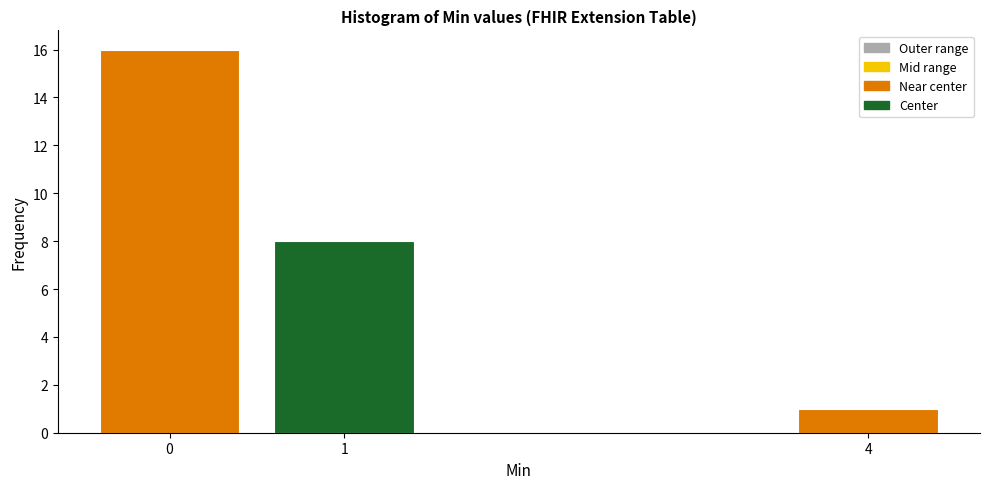

Reading left to right, list all the values displayed in this chart.

0=16	1=8	4=1